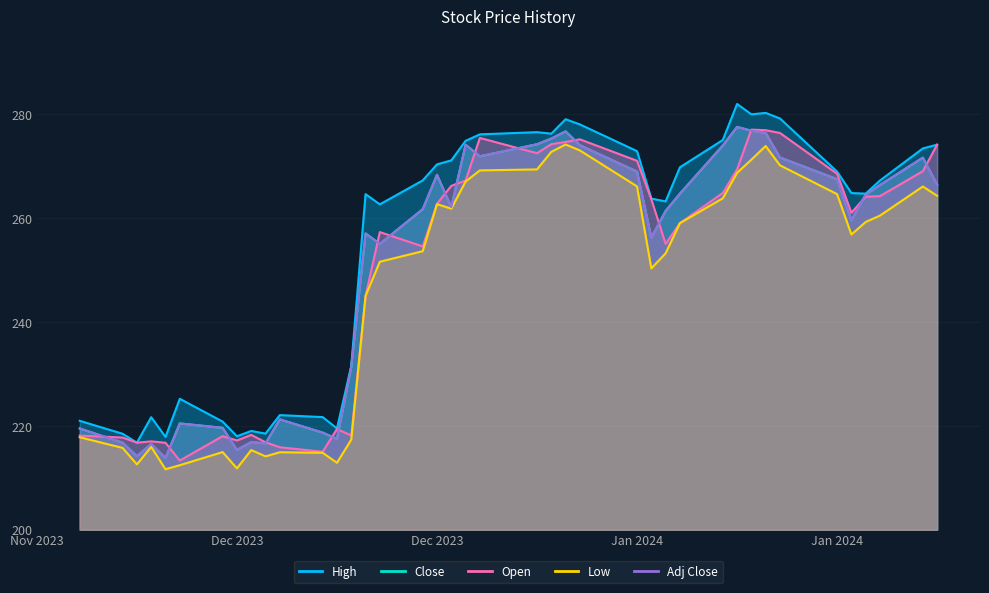

How many lines are shown in the chart?

5